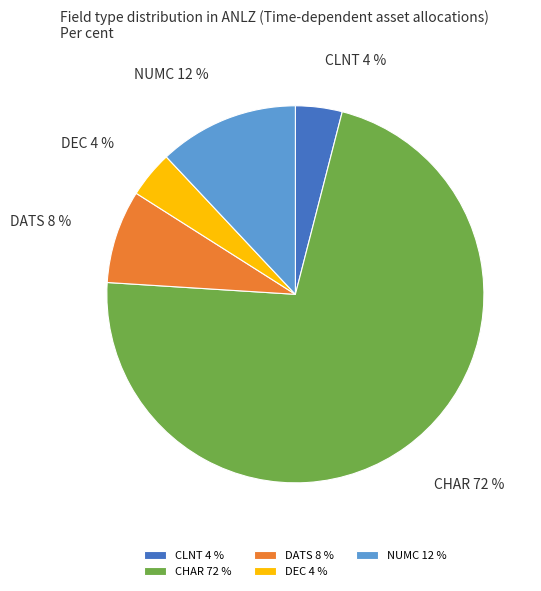

What is the largest slice in the pie chart?

CHAR